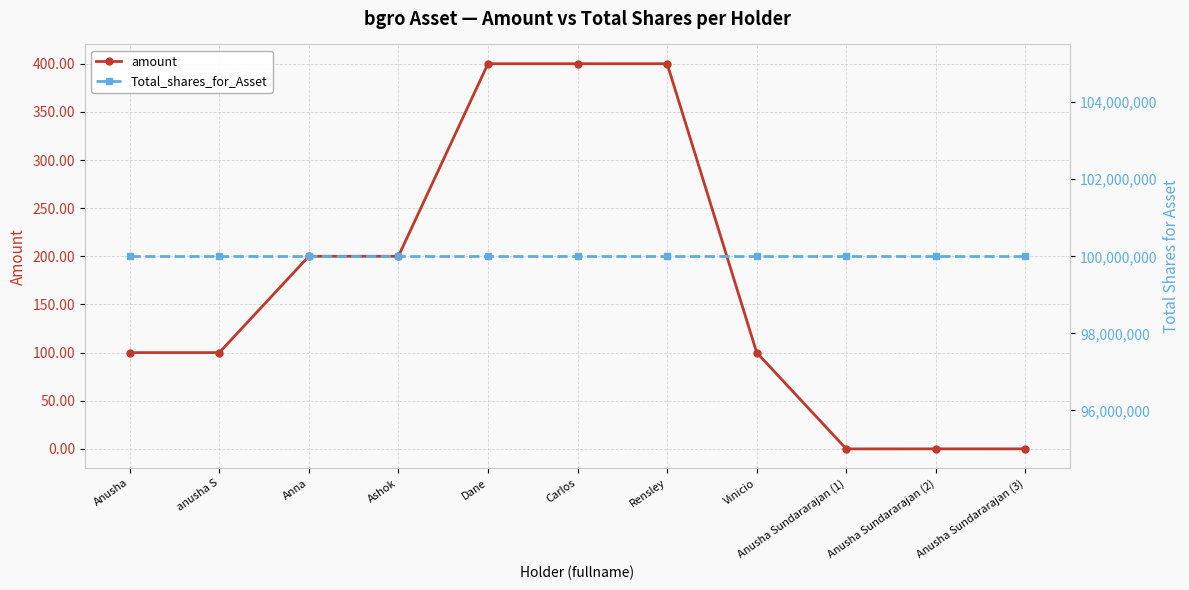

Between Anna and Rensley, which is larger?

Rensley